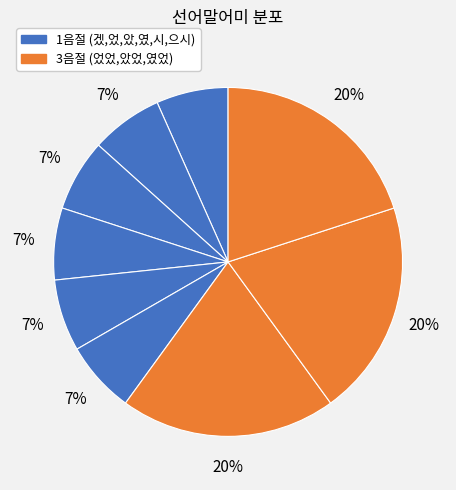

Which category has the smallest portion of the pie?

겠